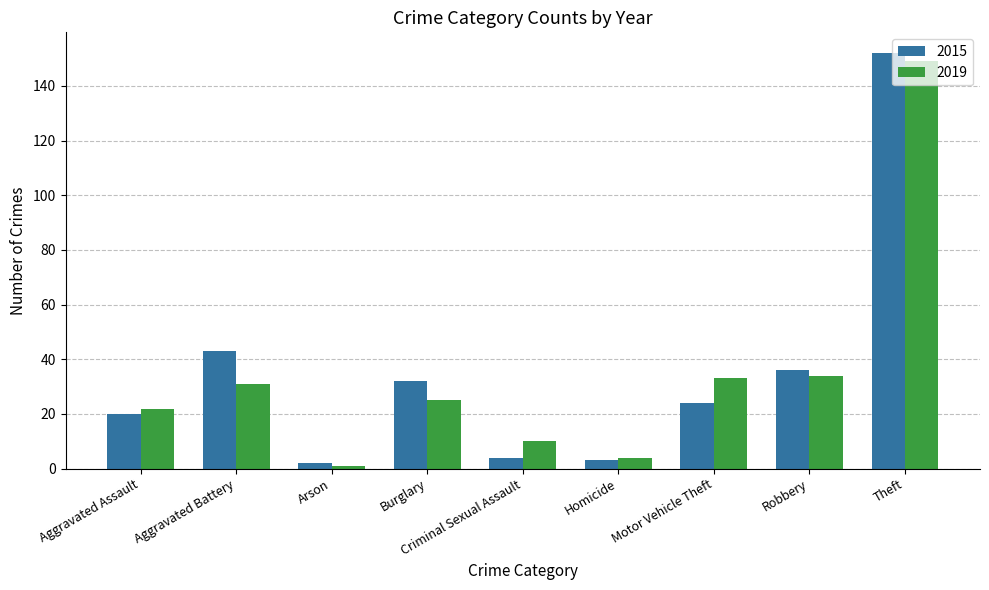

The value of 2015 at Motor Vehicle Theft is 7. True or false?

False